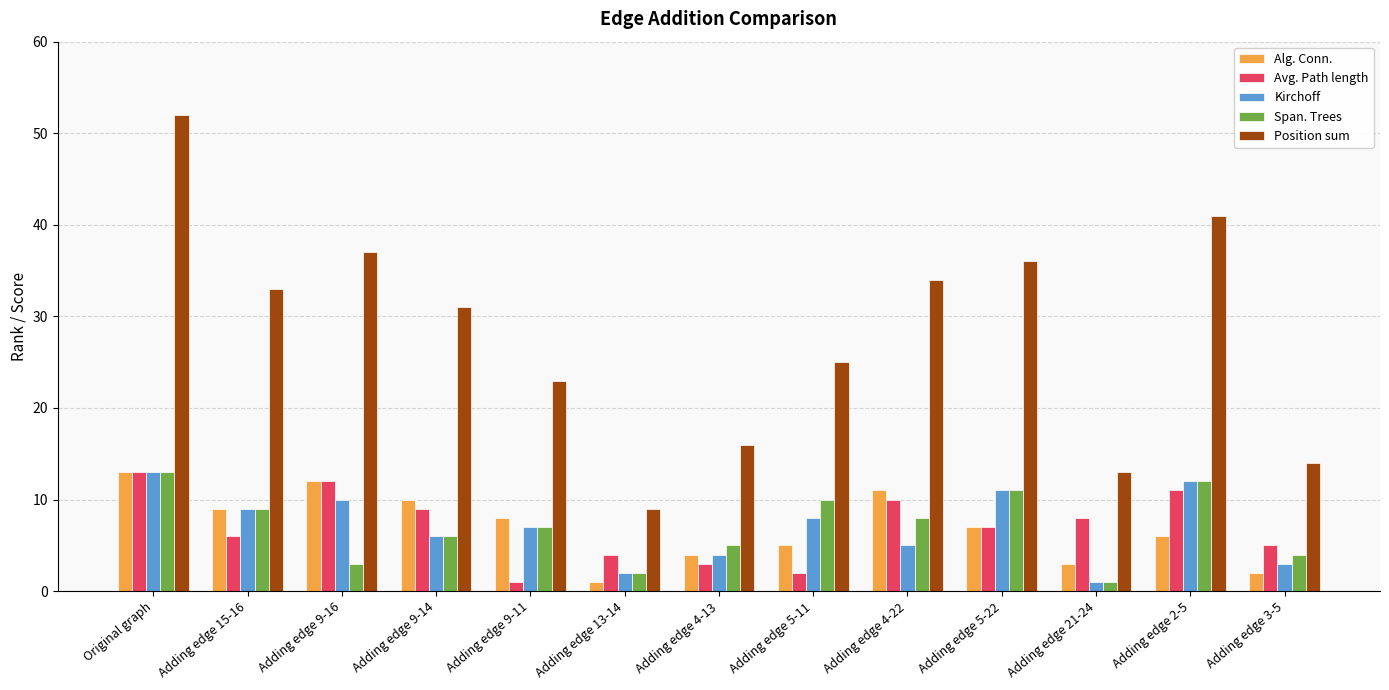

What is the label of the 11th bar from the left?

Adding edge 21-24